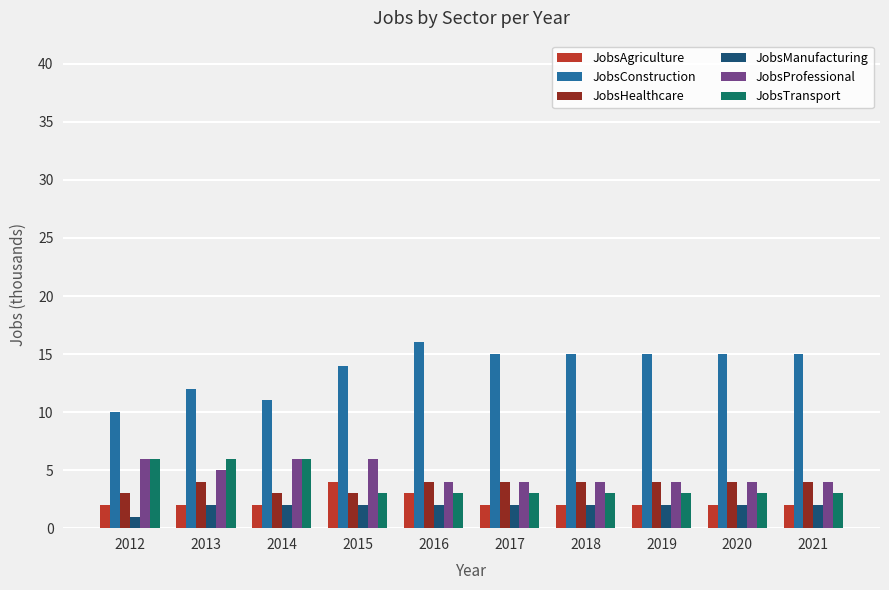

What is the difference between the maximum and minimum values in the JobsManufacturing series?

1